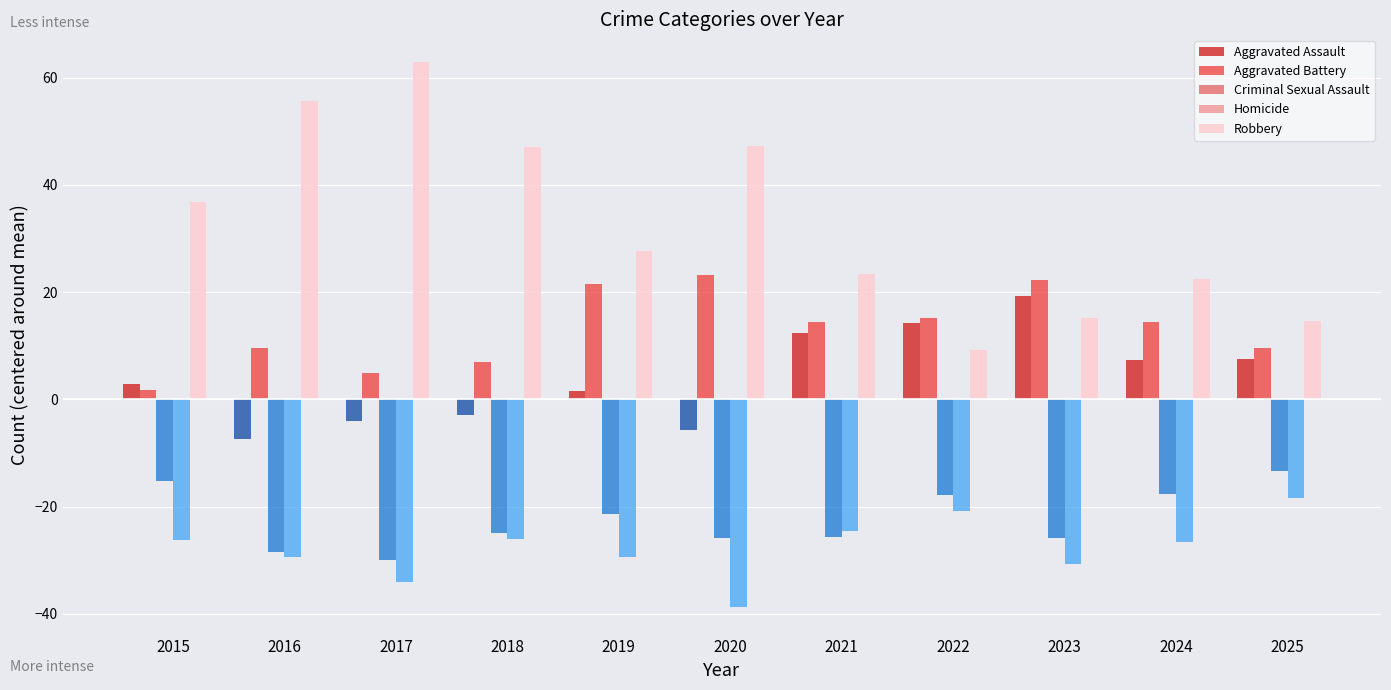

Which series has the largest range (max minus min)?

Robbery